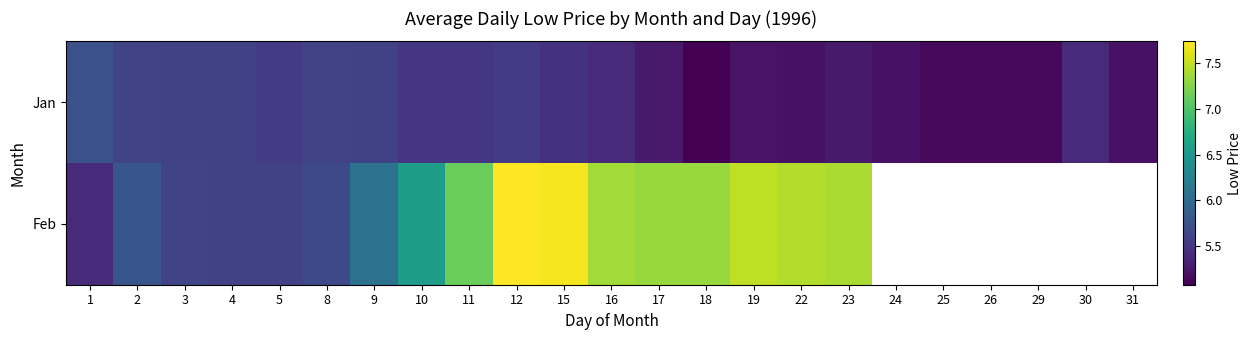

The Jan series shows 8.2 at 26. True or false?

False